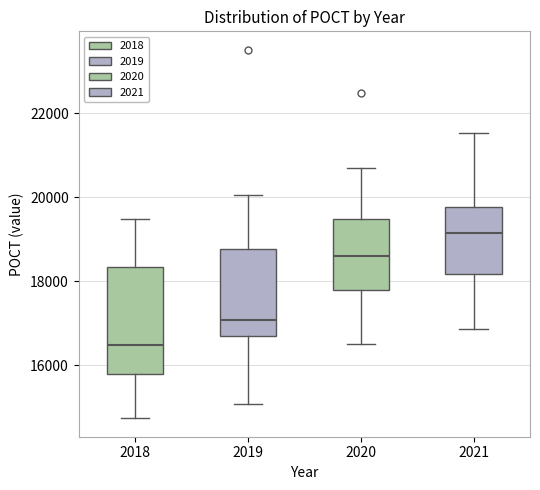

Which box has the highest median line?

2021